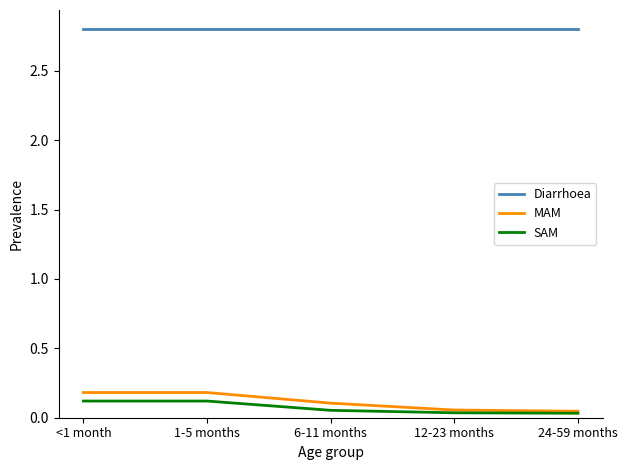

Which series has the largest range (max minus min)?

MAM